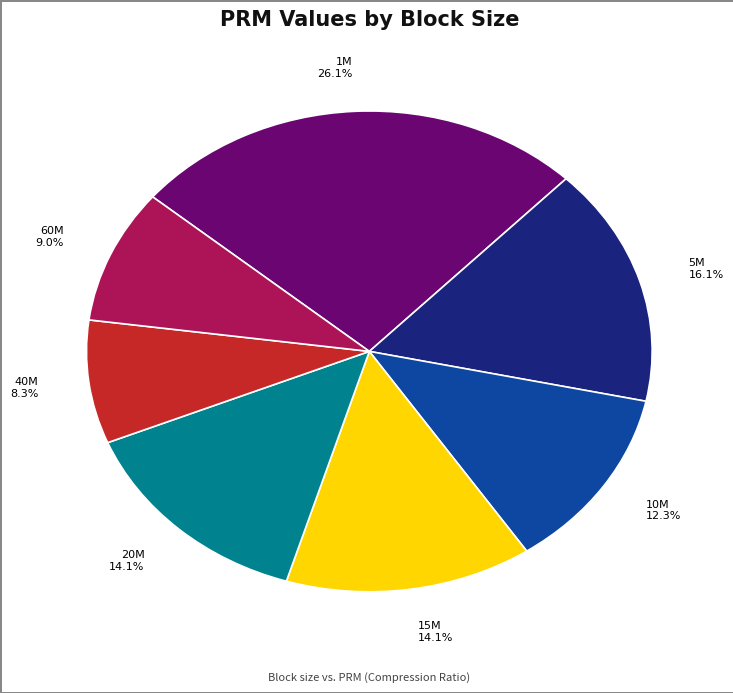

To the nearest percent, what is the difference between the largest and smallest slice percentages?

18%